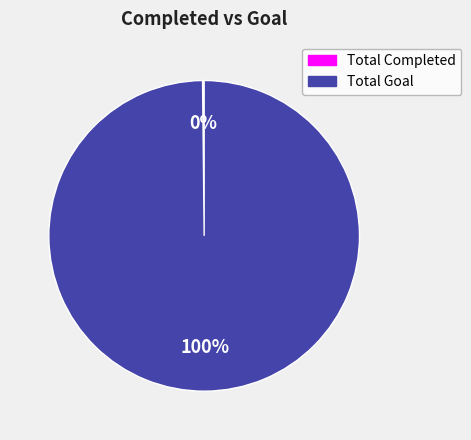

The Total Goal slice represents 91% of the pie. True or false?

False